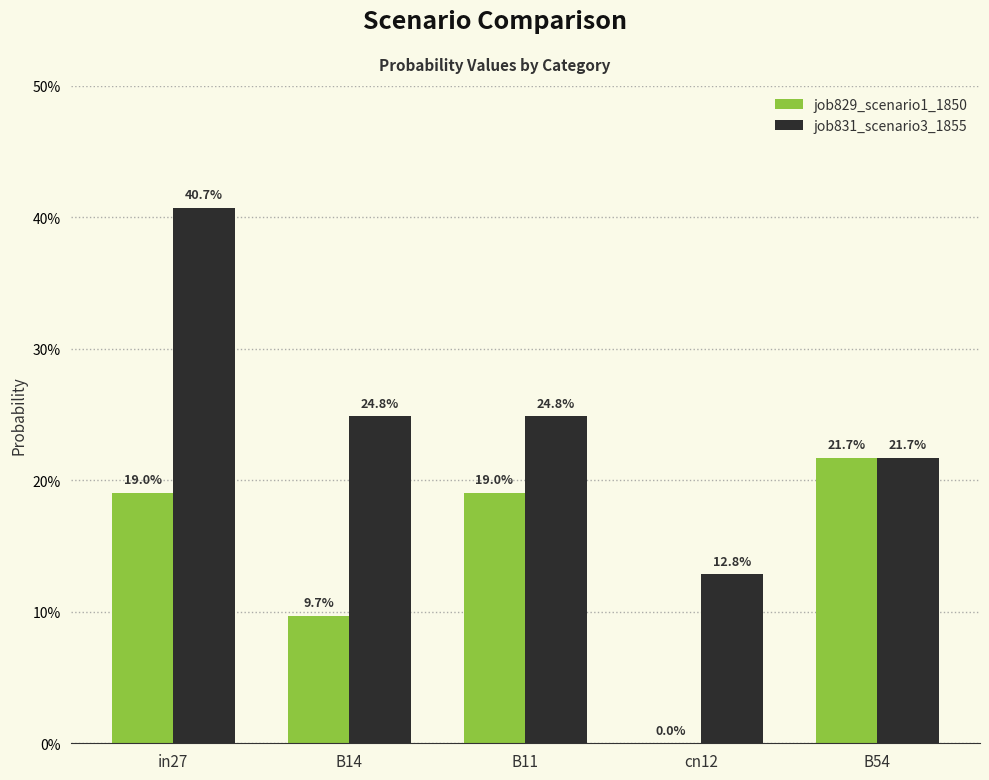

Rank the series at B54 from lowest to highest value.

job829_scenario1_1850, job831_scenario3_1855